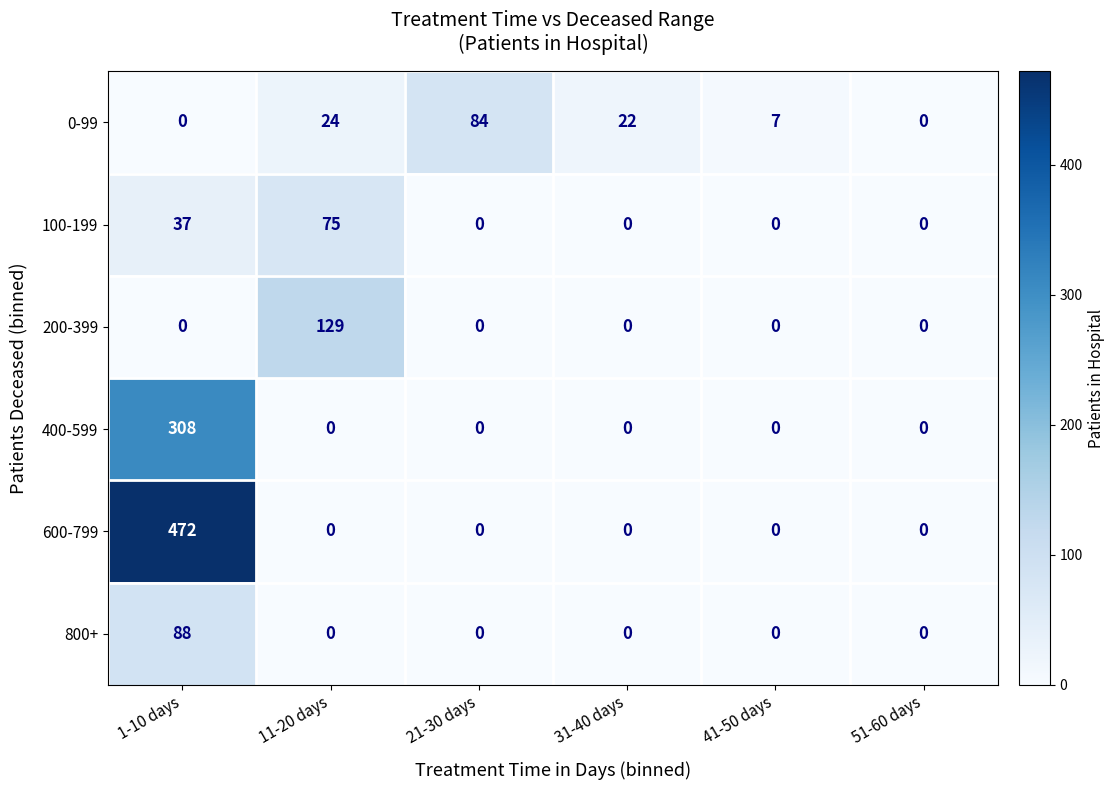

What is the difference between the maximum and minimum values in the 0-99 series?

84